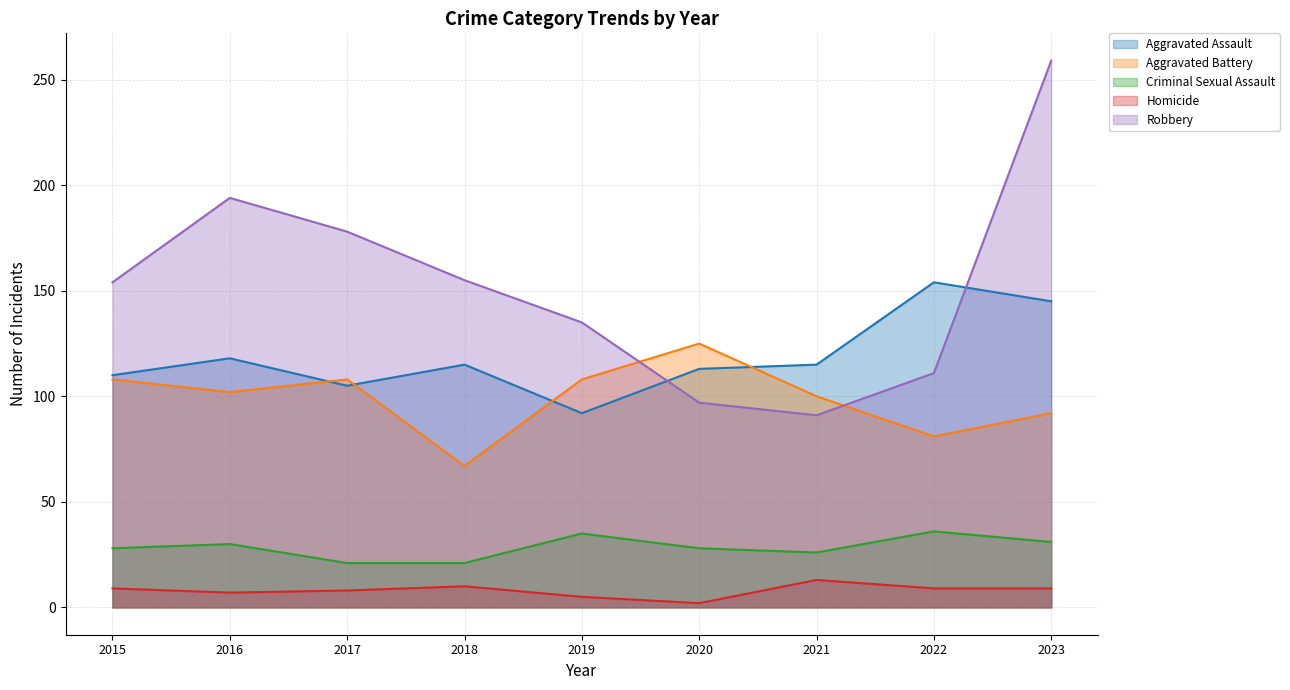

Reading left to right, extract all data points from this chart.

Aggravated Assault: 110	118	105	115	92	113	115	154	145
Aggravated Battery: 108	102	108	67	108	125	100	81	92
Criminal Sexual Assault: 28	30	21	21	35	28	26	36	31
Homicide: 9	7	8	10	5	2	13	9	9
Robbery: 154	194	178	155	135	97	91	111	259